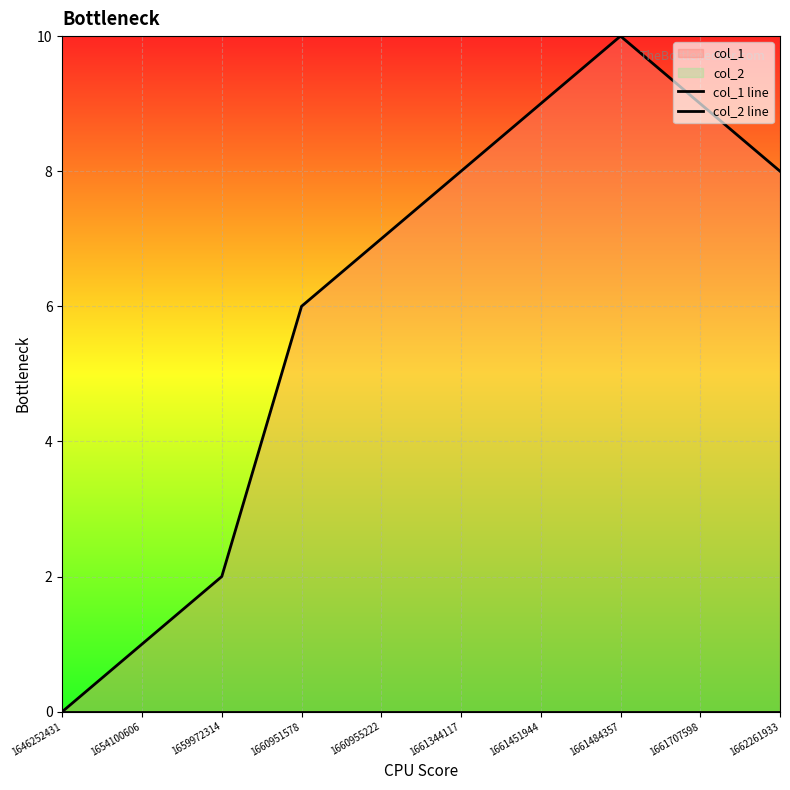

Where is the first local maximum for col_1 line?

1661484357